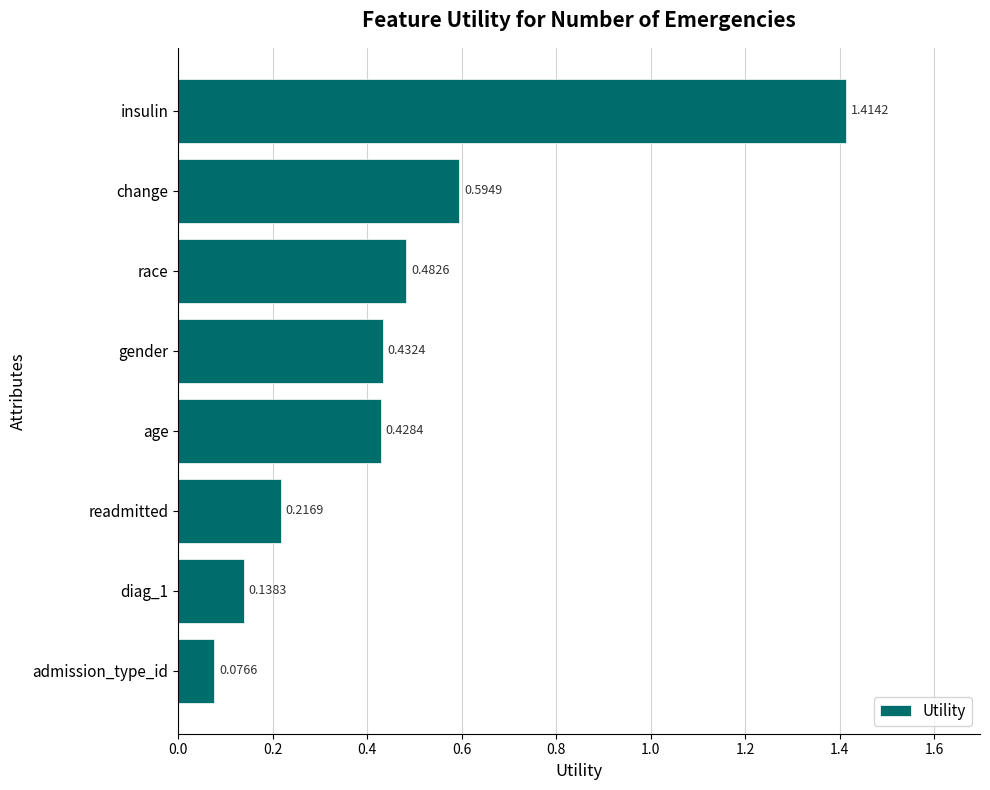

At which label is the value closest to 0?

admission_type_id